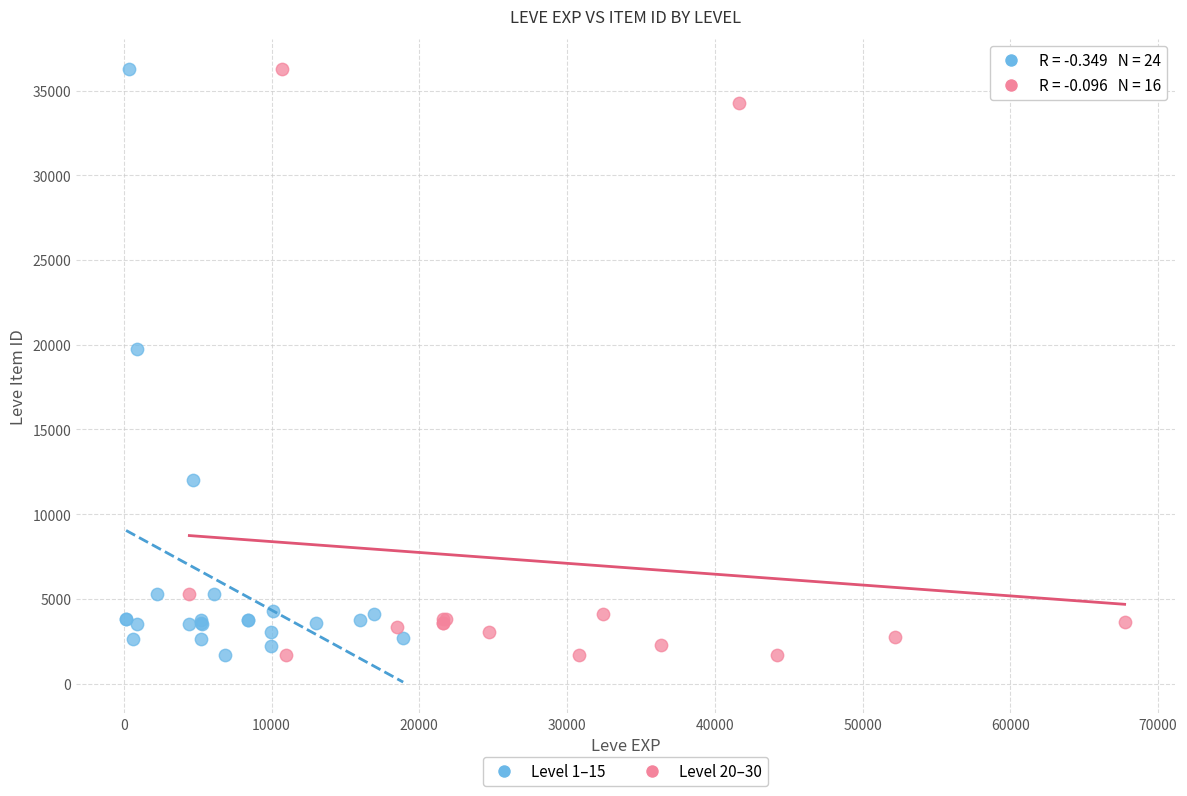

What are all the series names shown in the legend?

Level 1–15, Level 20–30